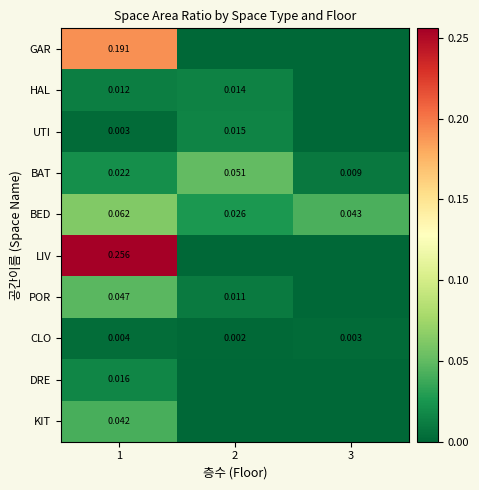

Is it true that CLO equals 0.0 at 3?

True